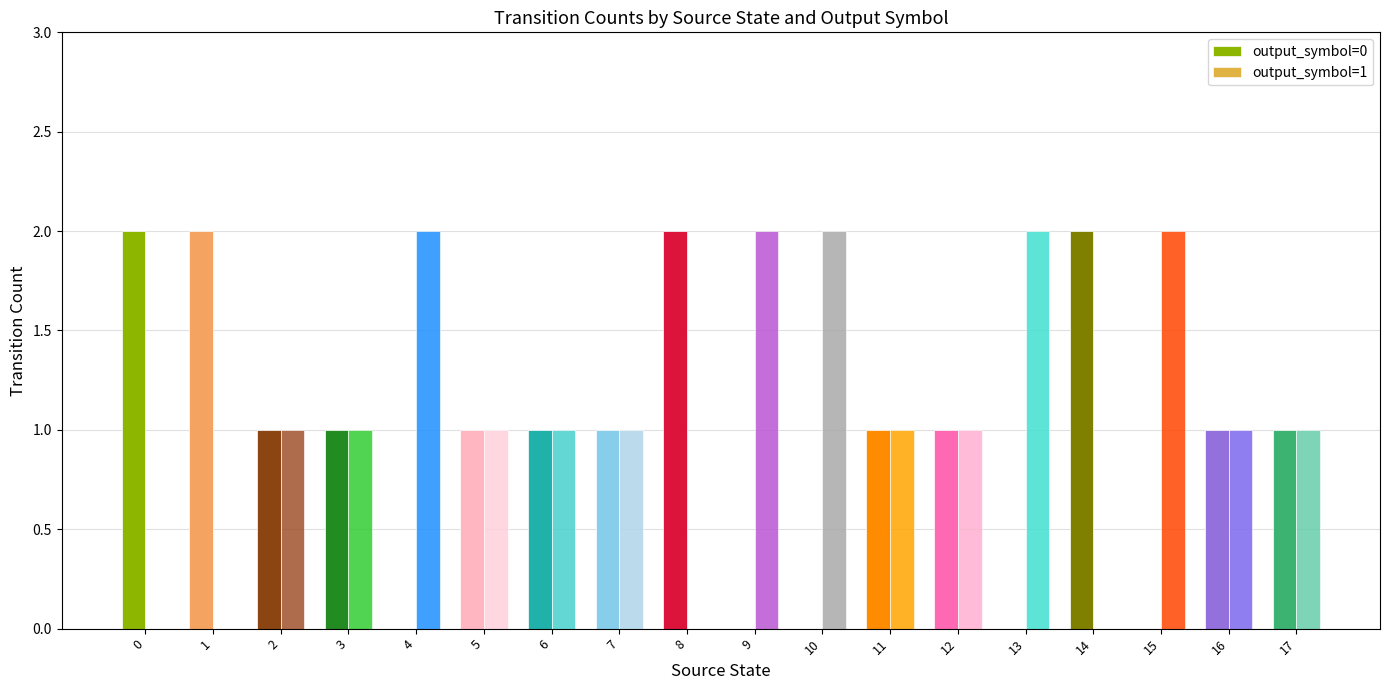

How many data points does each series have?

18